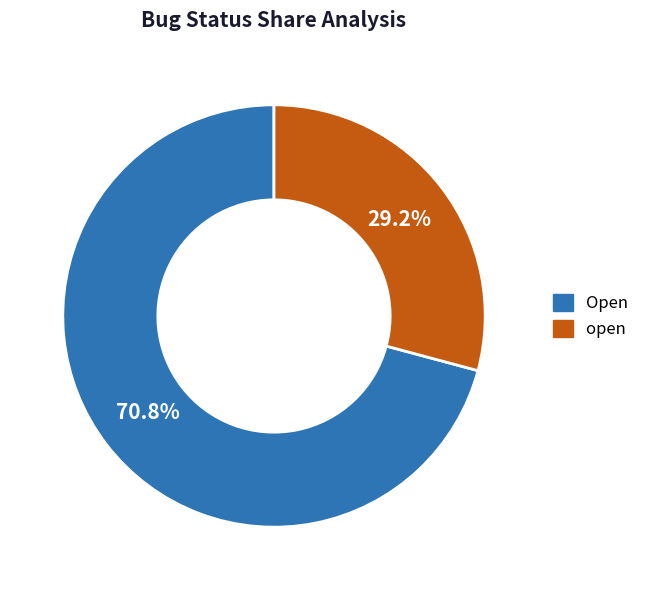

How many segments does this pie chart have?

2